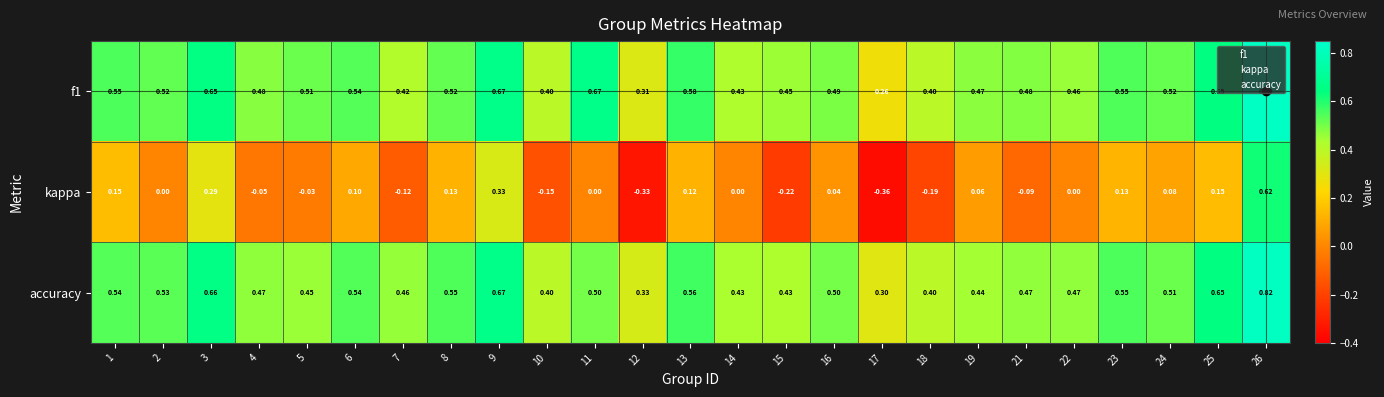

Is the value of accuracy at 6 greater than the value of f1 at 1?

No